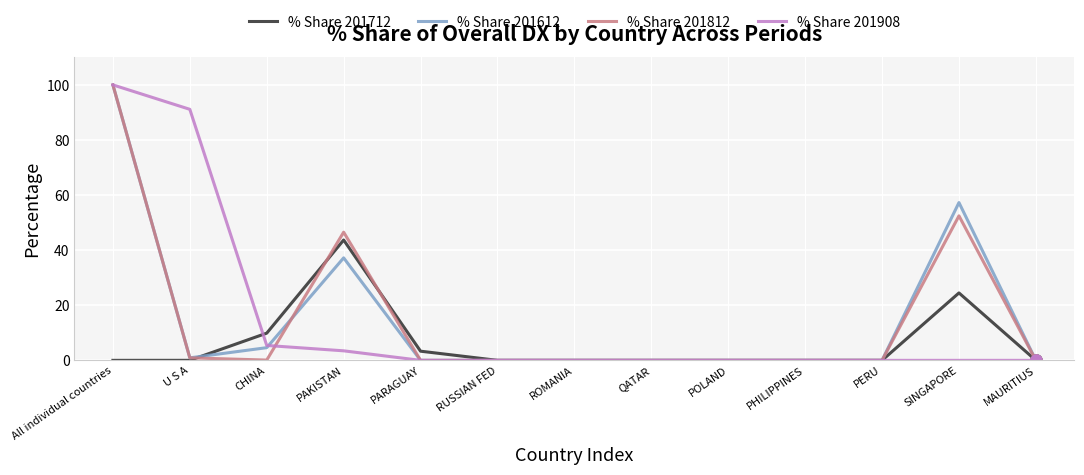

Is this an area chart (filled region under the line)?

No